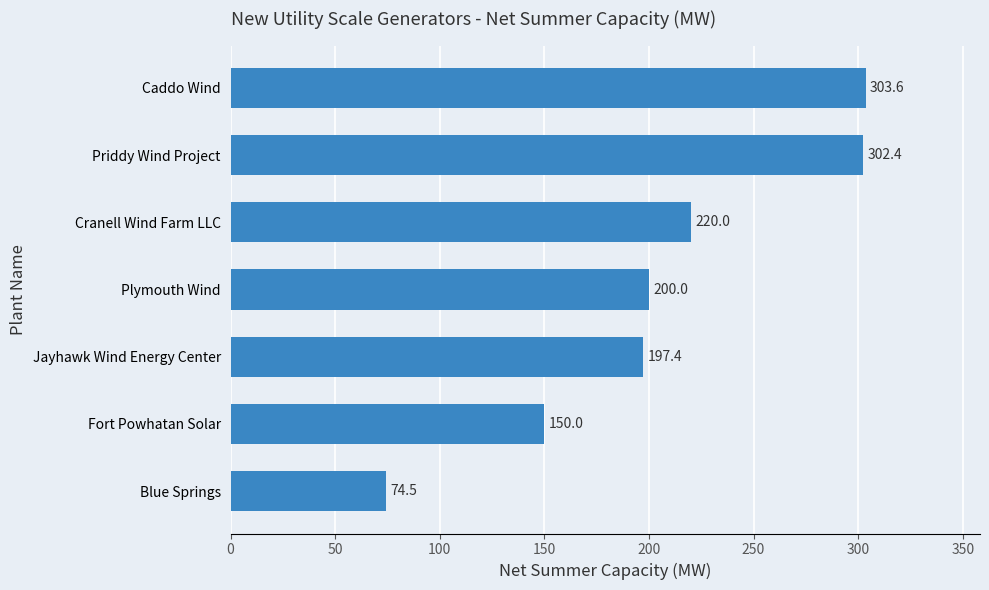

How many bars are there in total?

7